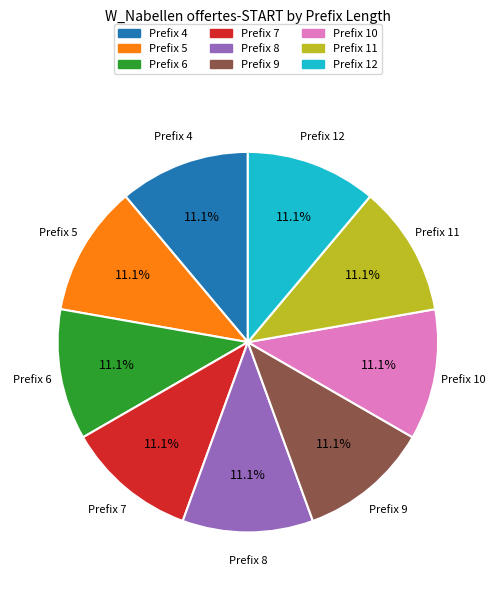

How many segments does this pie chart have?

9